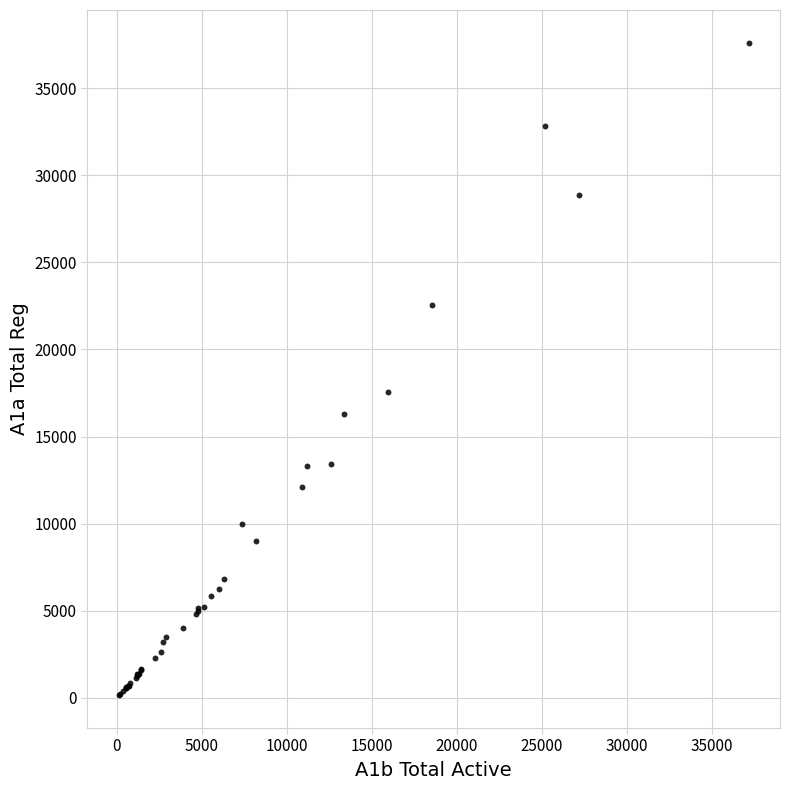

What Y value in the scatter plot is closest to 18875?

17581